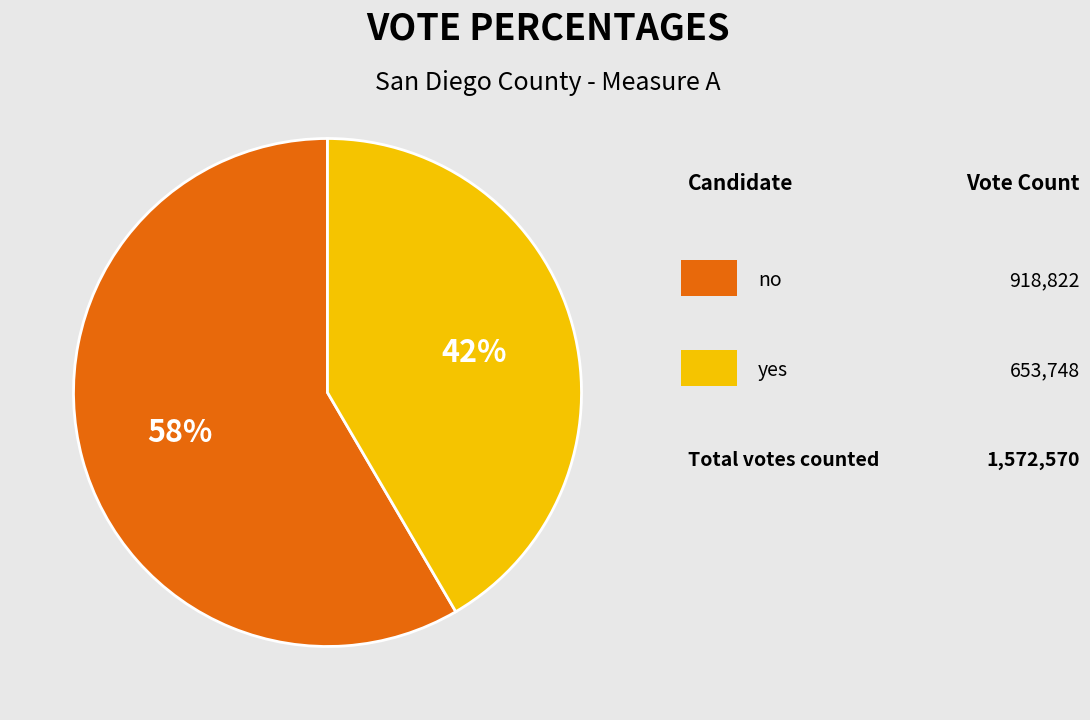

To the nearest percent, what is the average slice percentage?

50%